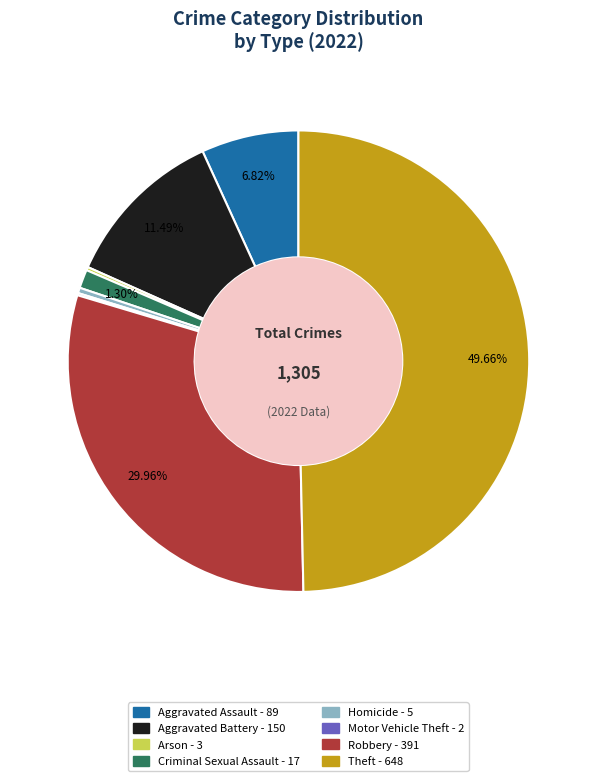

Which category has the biggest portion of the pie?

Theft